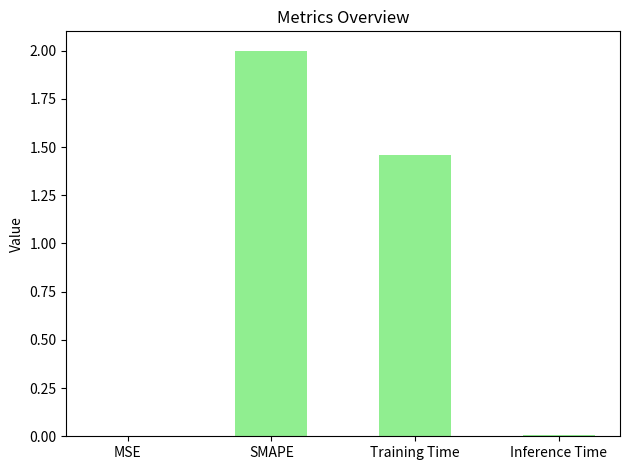

Is it true that the value at MSE is 0.0?

True